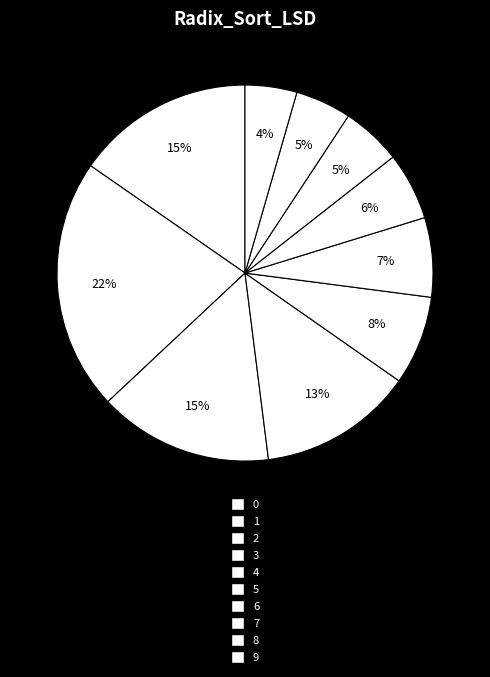

Rank the categories by value from lowest to highest.

9, 8, 7, 6, 5, 4, 3, 2, 0, 1